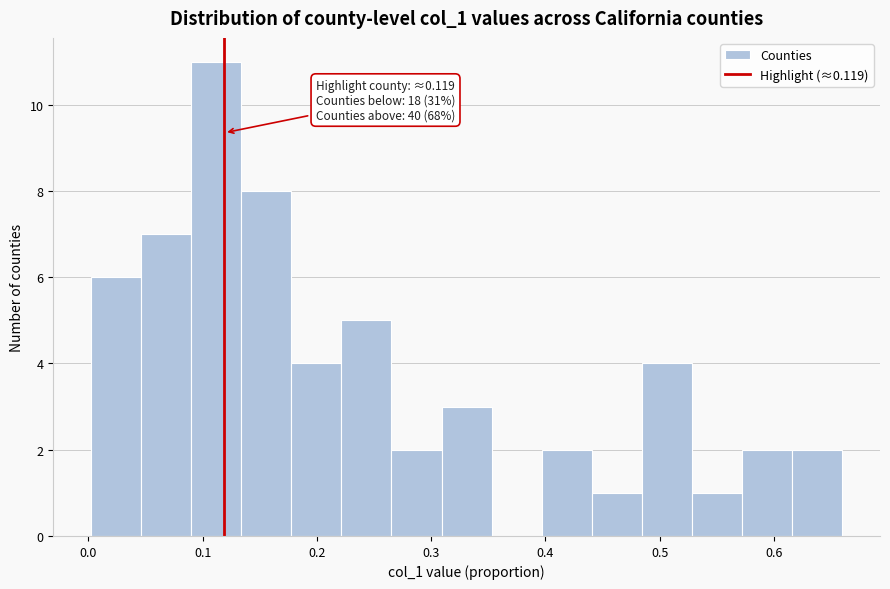

Which range on the x-axis has the tallest bar?

0.09 to 0.13